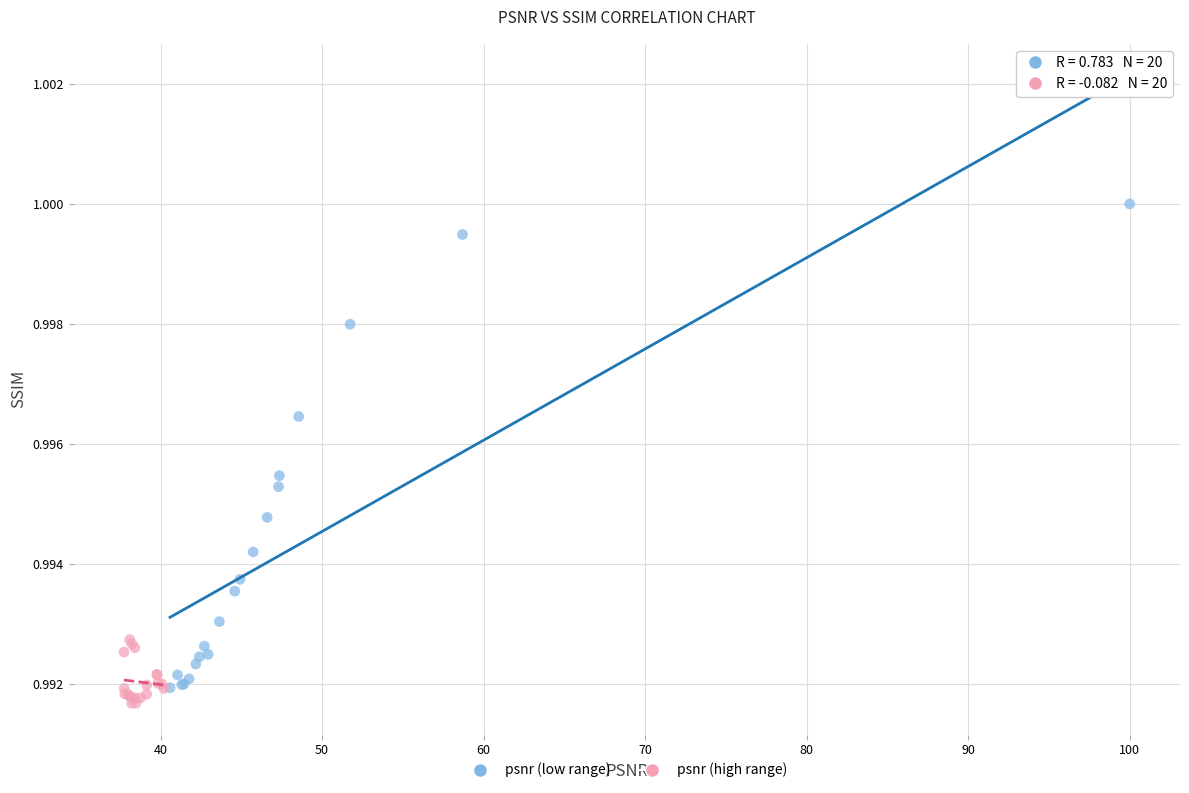

Which series reaches the maximum Y coordinate?

psnr (low range)